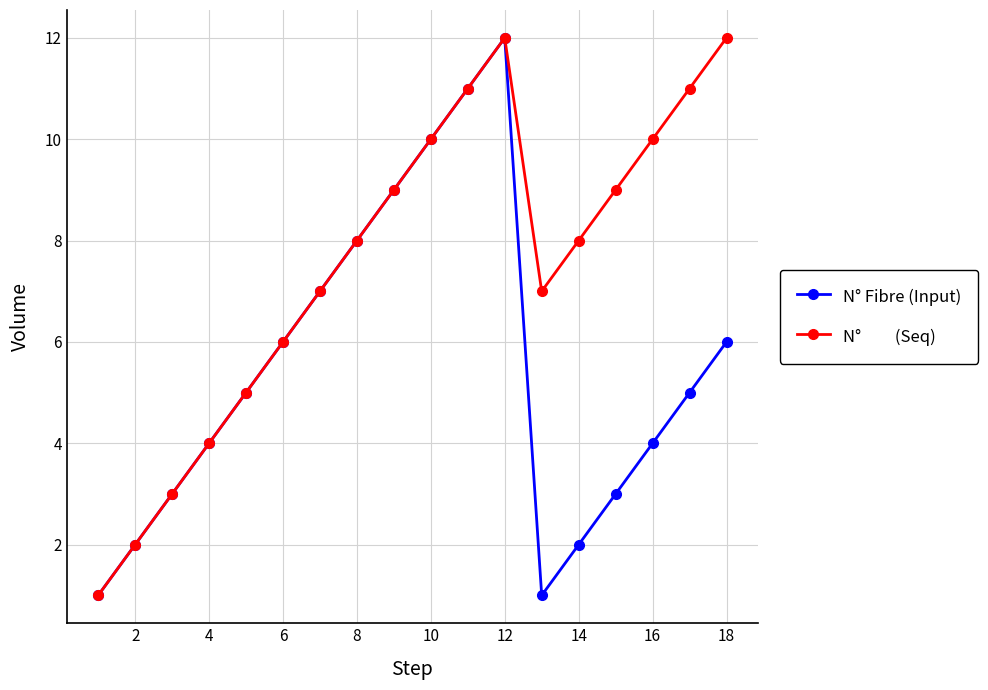

What is the greatest value displayed?

12